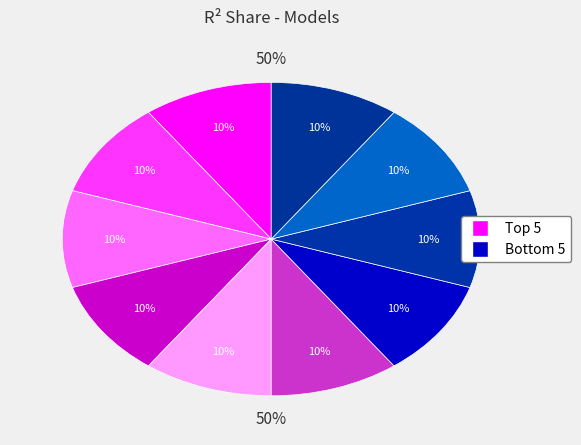

To the nearest percent, what percentage of the pie is model_1_15_6?

10%